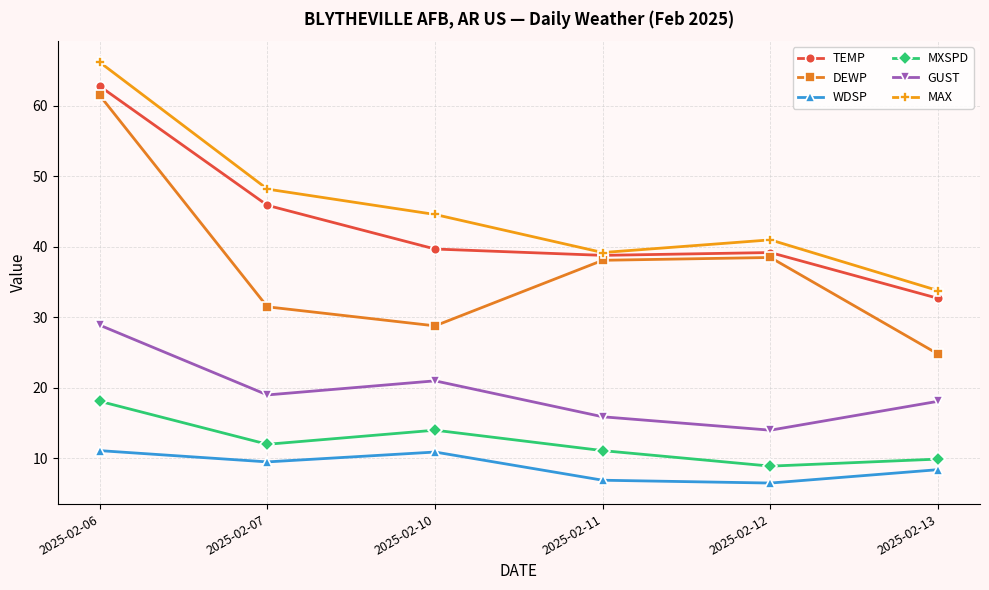

True or false: DEWP and TEMP intersect in this chart.

False